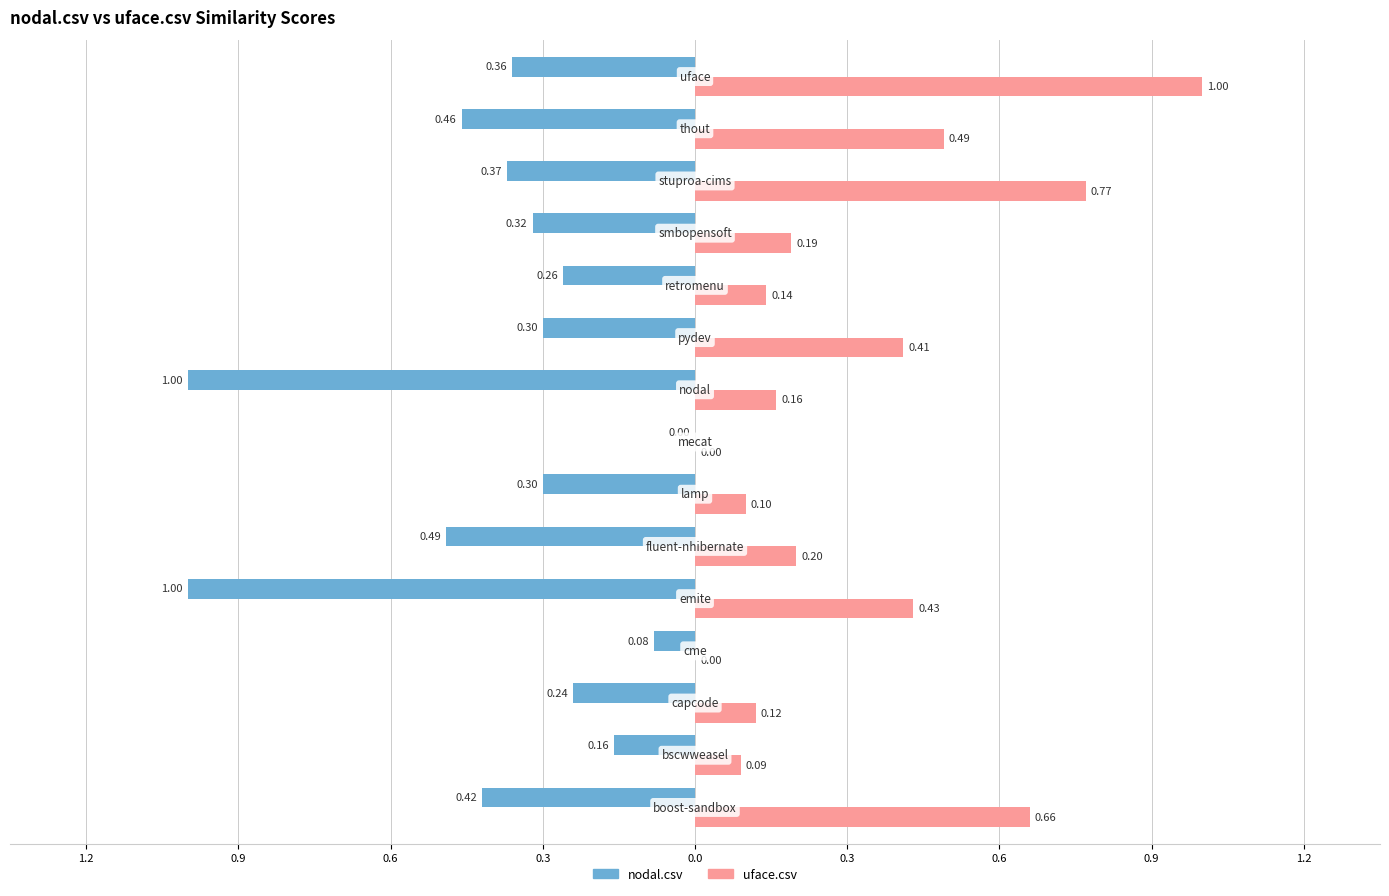

What is the difference between the second highest and minimum values in the uface.csv series?

0.8